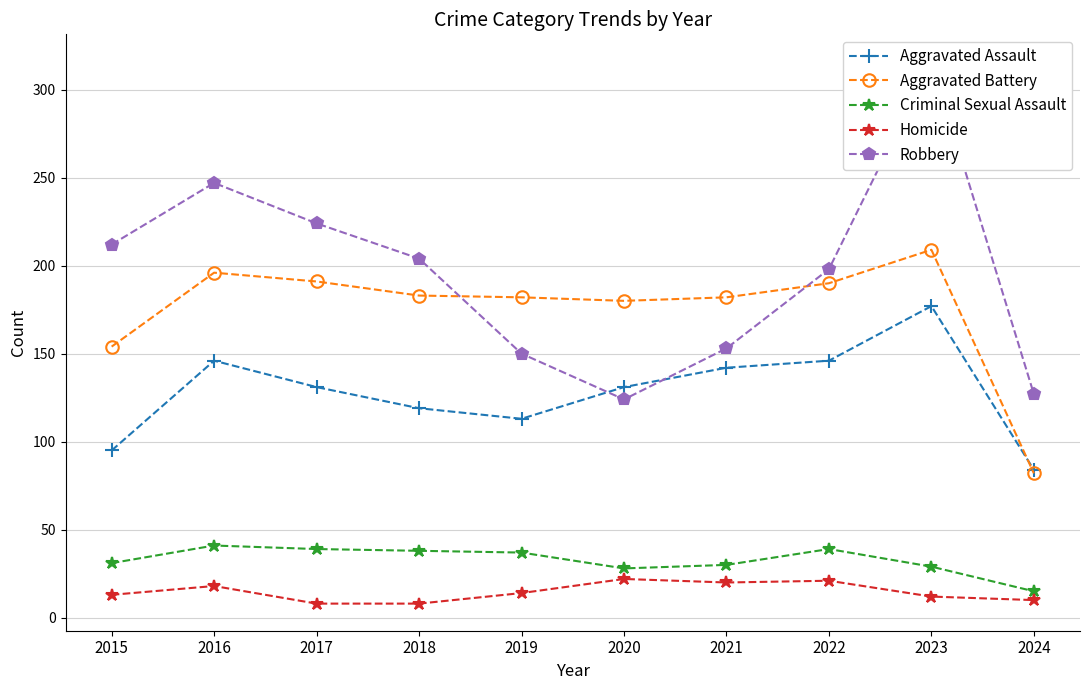

Reading right to left, what are all the values shown in this chart?

Aggravated Assault: 84	177	146	142	131	113	119	131	146	95
Aggravated Battery: 82	209	190	182	180	182	183	191	196	154
Criminal Sexual Assault: 15	29	39	30	28	37	38	39	41	31
Homicide: 10	12	21	20	22	14	8	8	18	13
Robbery: 127	316	198	153	124	150	204	224	247	212